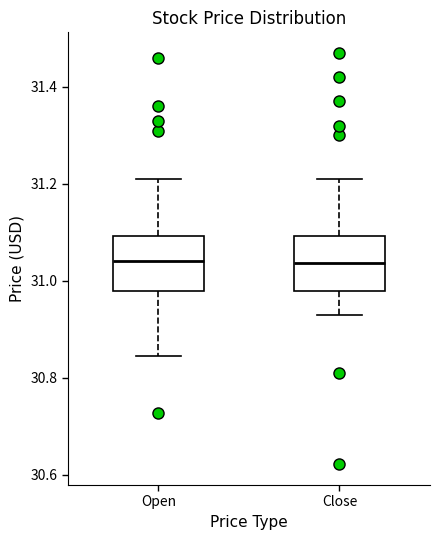

Where does the median line of the box for Close sit on the y-axis? The values are not printed on the chart, so give them approximately, as read against the axis.

31.04